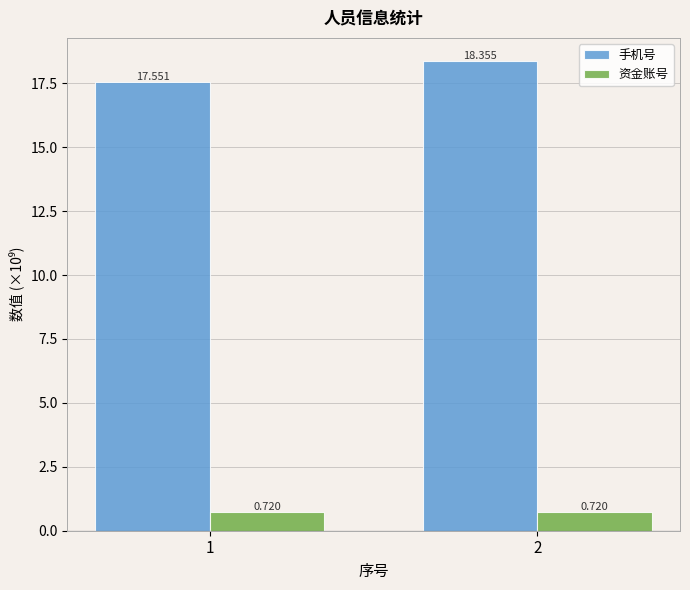

Read the 手机号 value at 1.

17.6